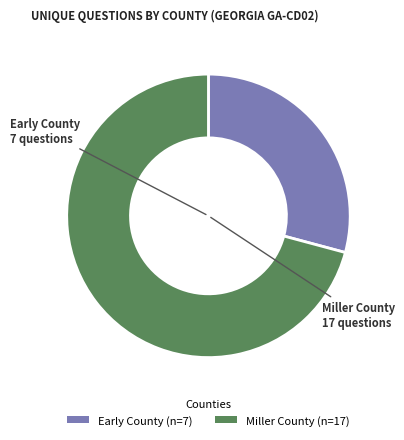

Which category has the biggest portion of the pie?

Miller County (n=17)